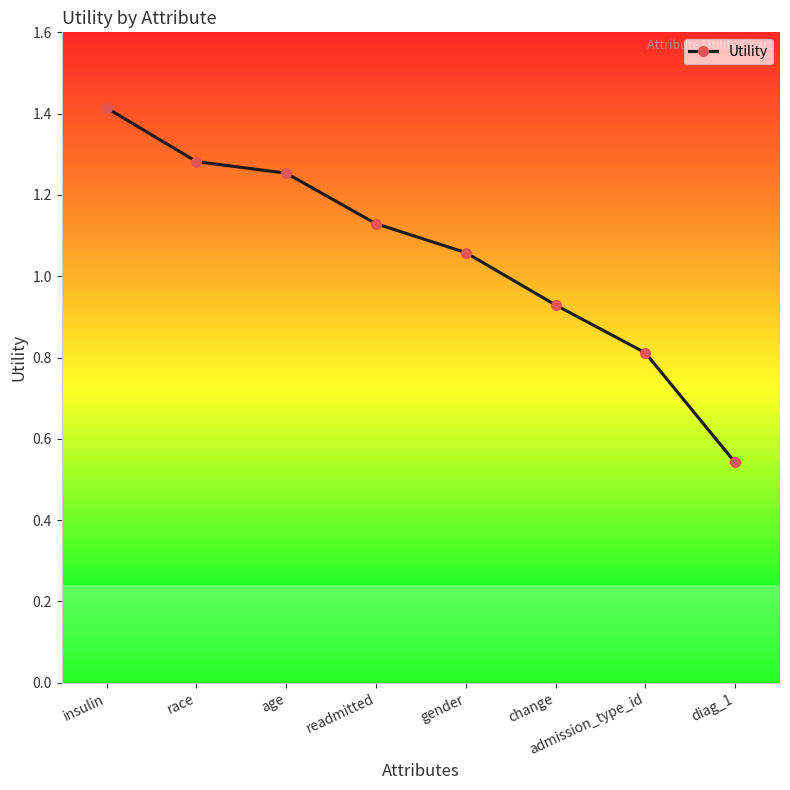

True or false: the data shows 0.4 at change.

False